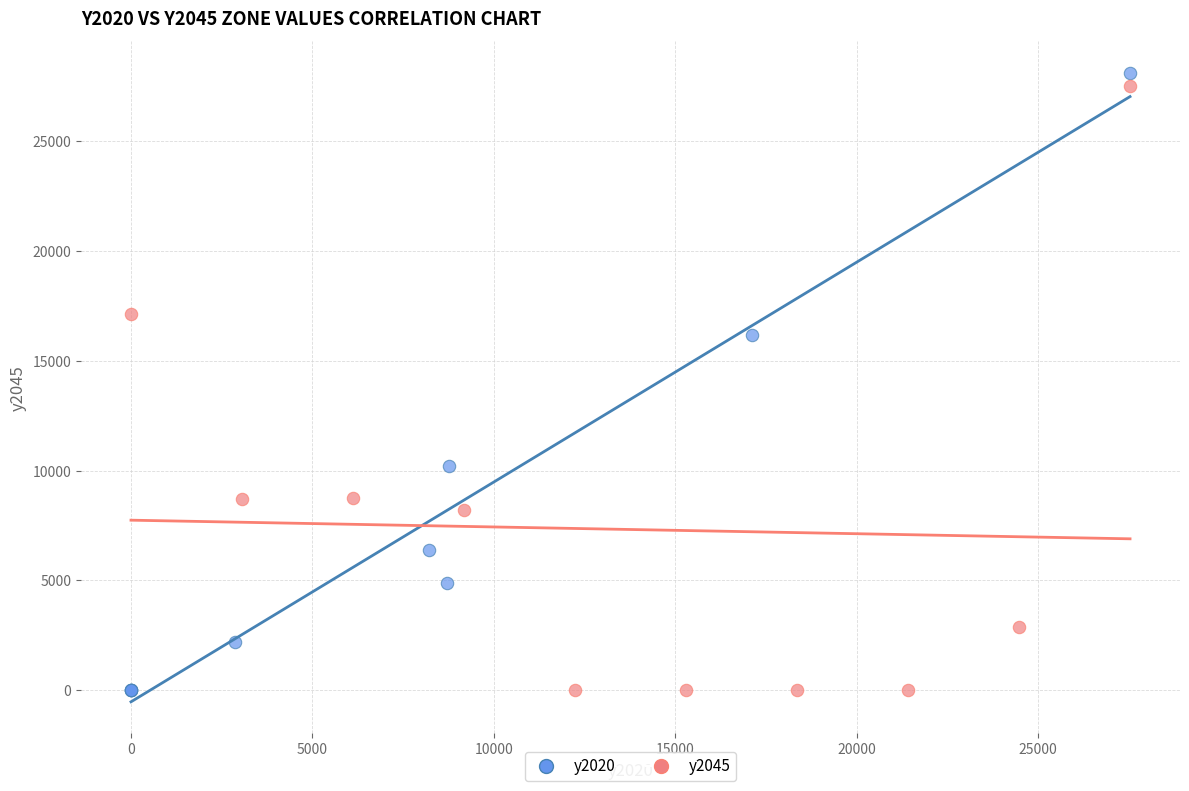

Which series has the widest spread of Y values?

y2020